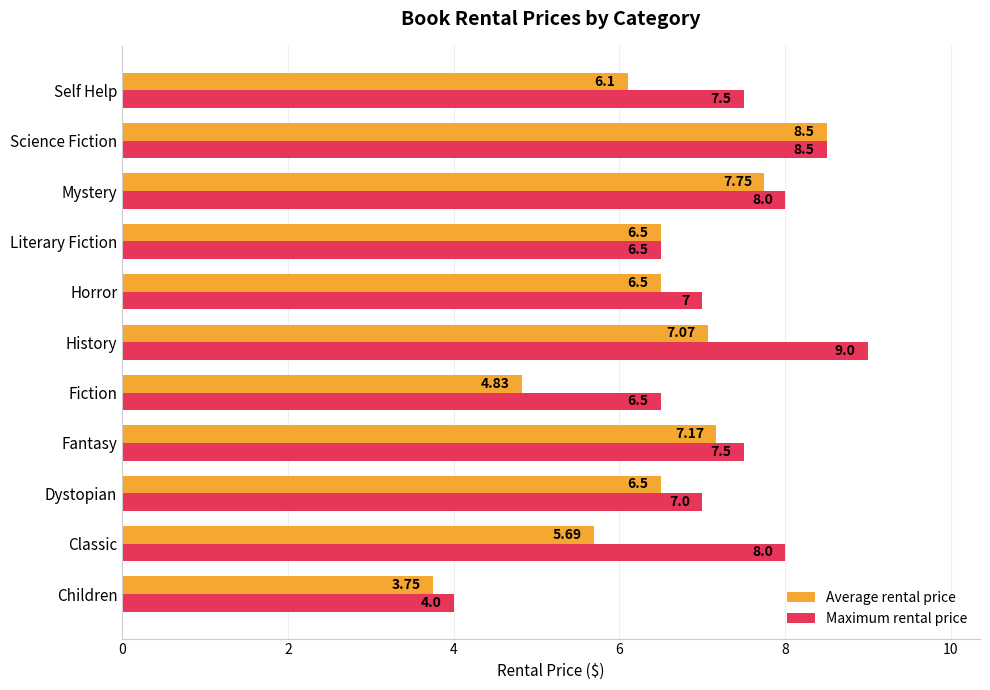

Is the value of Average rental price at Fantasy greater than the value of Maximum rental price at Children?

Yes